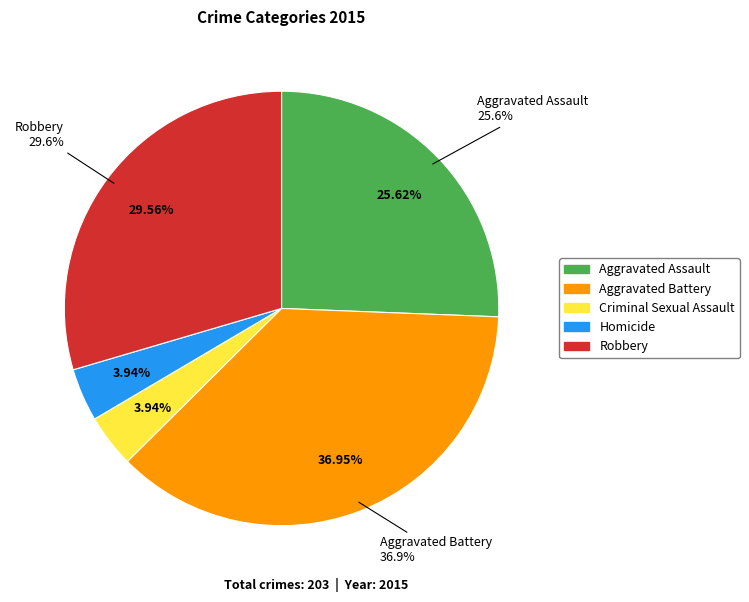

Rank the categories by value from highest to lowest.

Aggravated Battery, Robbery, Aggravated Assault, Criminal Sexual Assault, Homicide